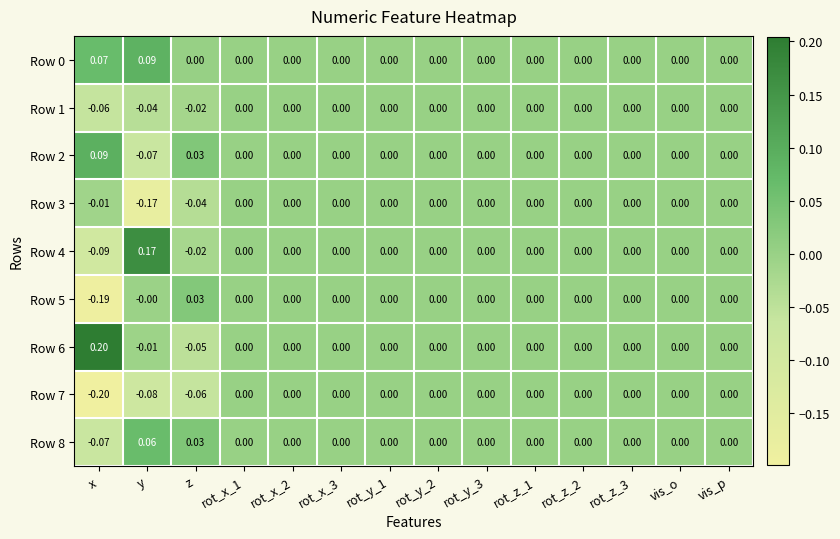

At which label does Row 4 reach its minimum?

x